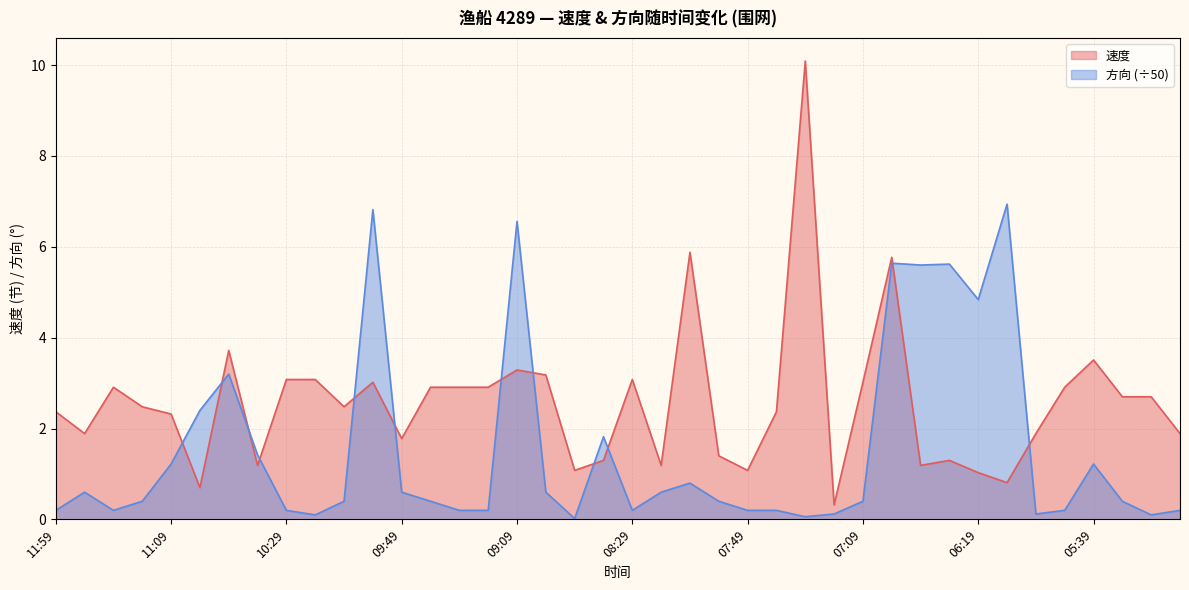

What is the difference between the 方向 values at 08:29 and 10:09?

0.2